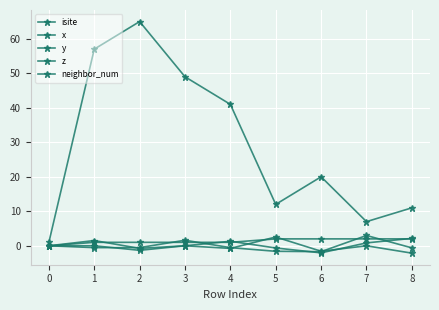

How many distinct data groups are displayed?

5